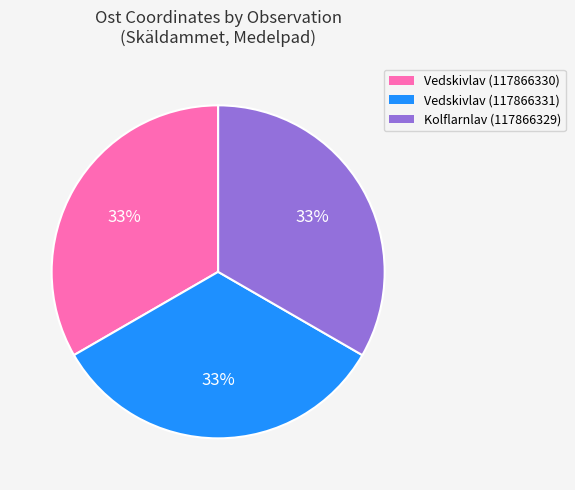

Combined, do Vedskivlav (117866330) and Kolflarnlav (117866329) account for over 50%?

Yes